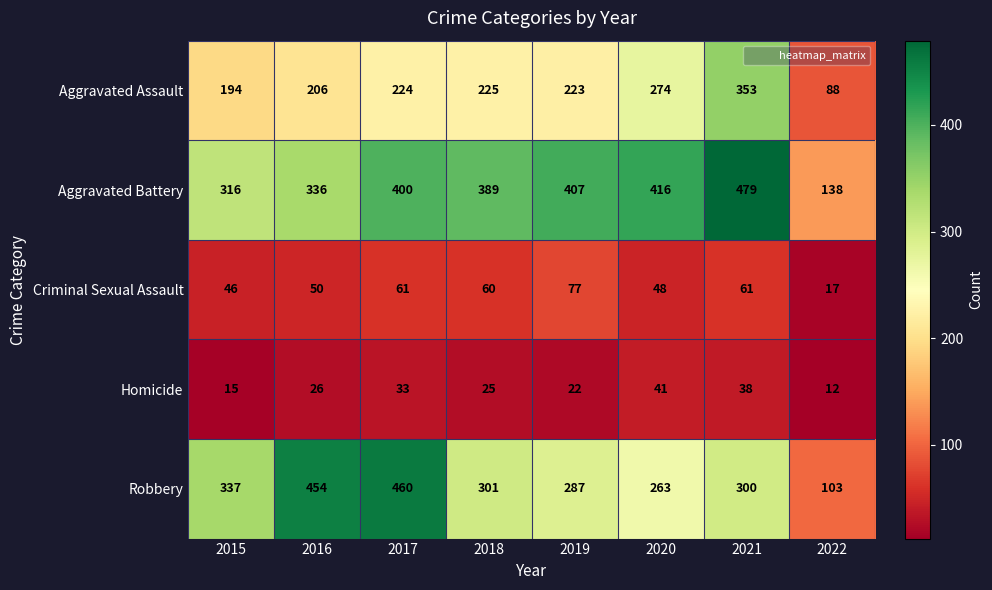

What is the greatest value displayed?

479